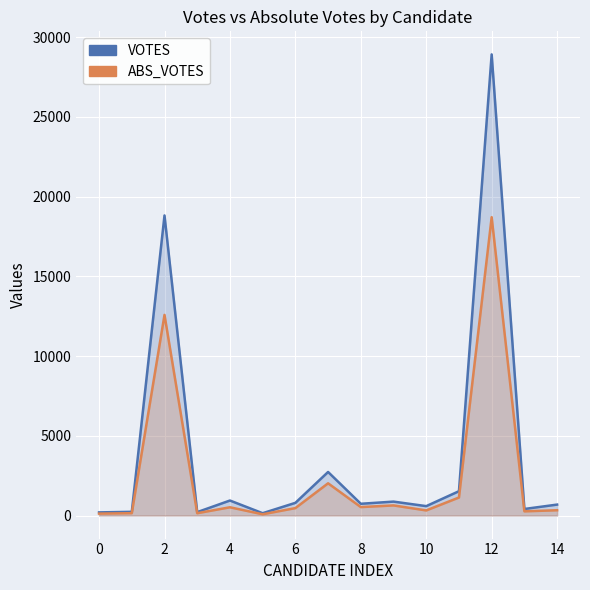

True or false: ABS_VOTES has a value of 332 at 14.

True